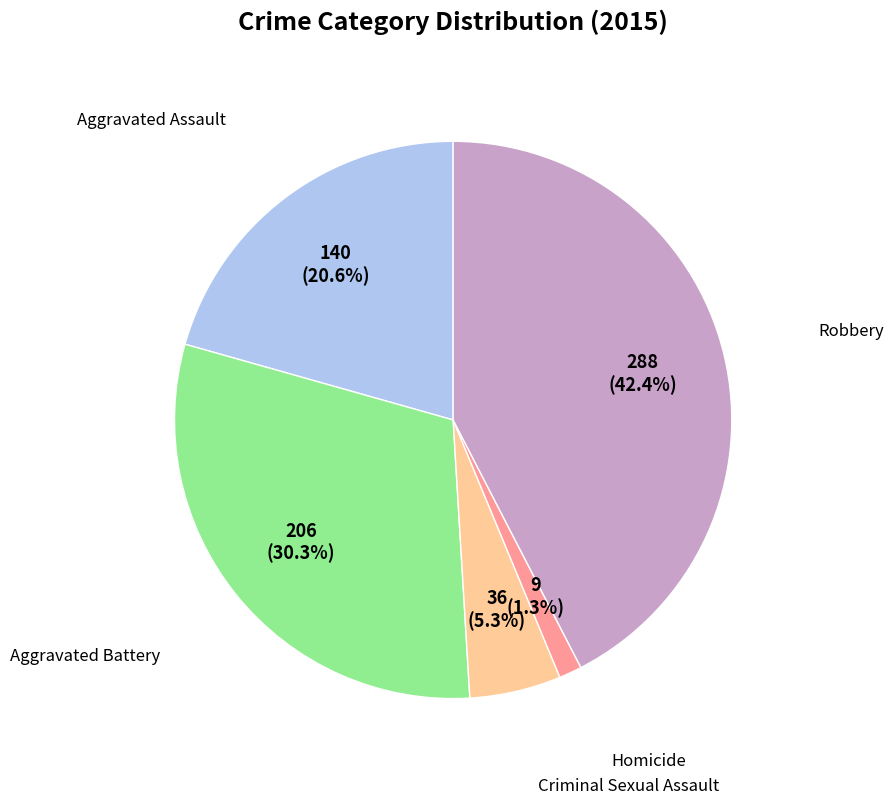

How many slices are in this pie chart?

5